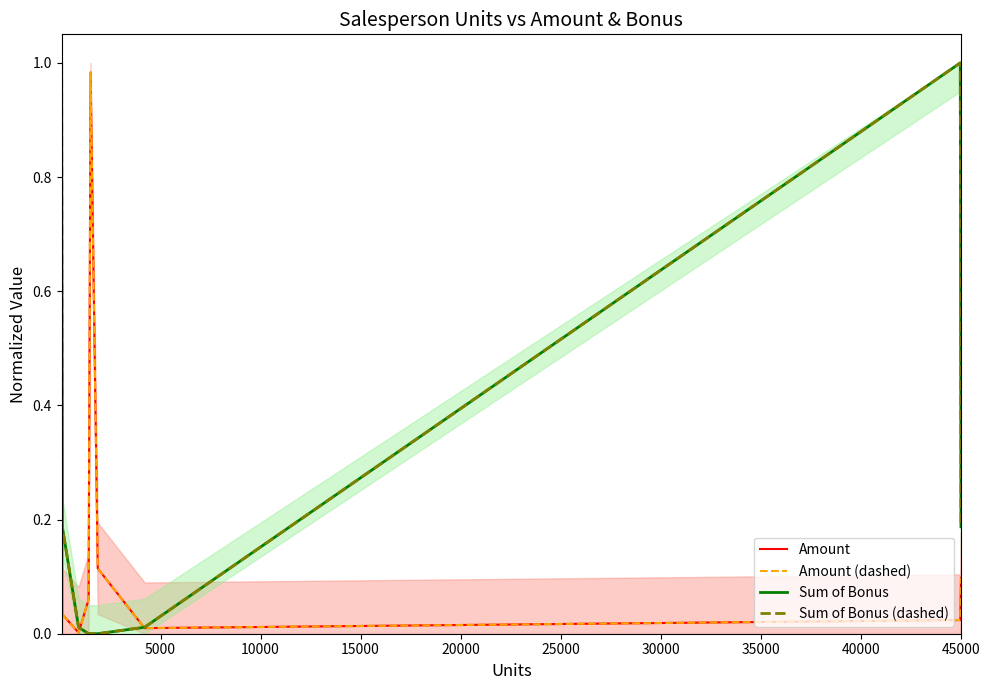

How many interior local valleys does the Amount series have?

2